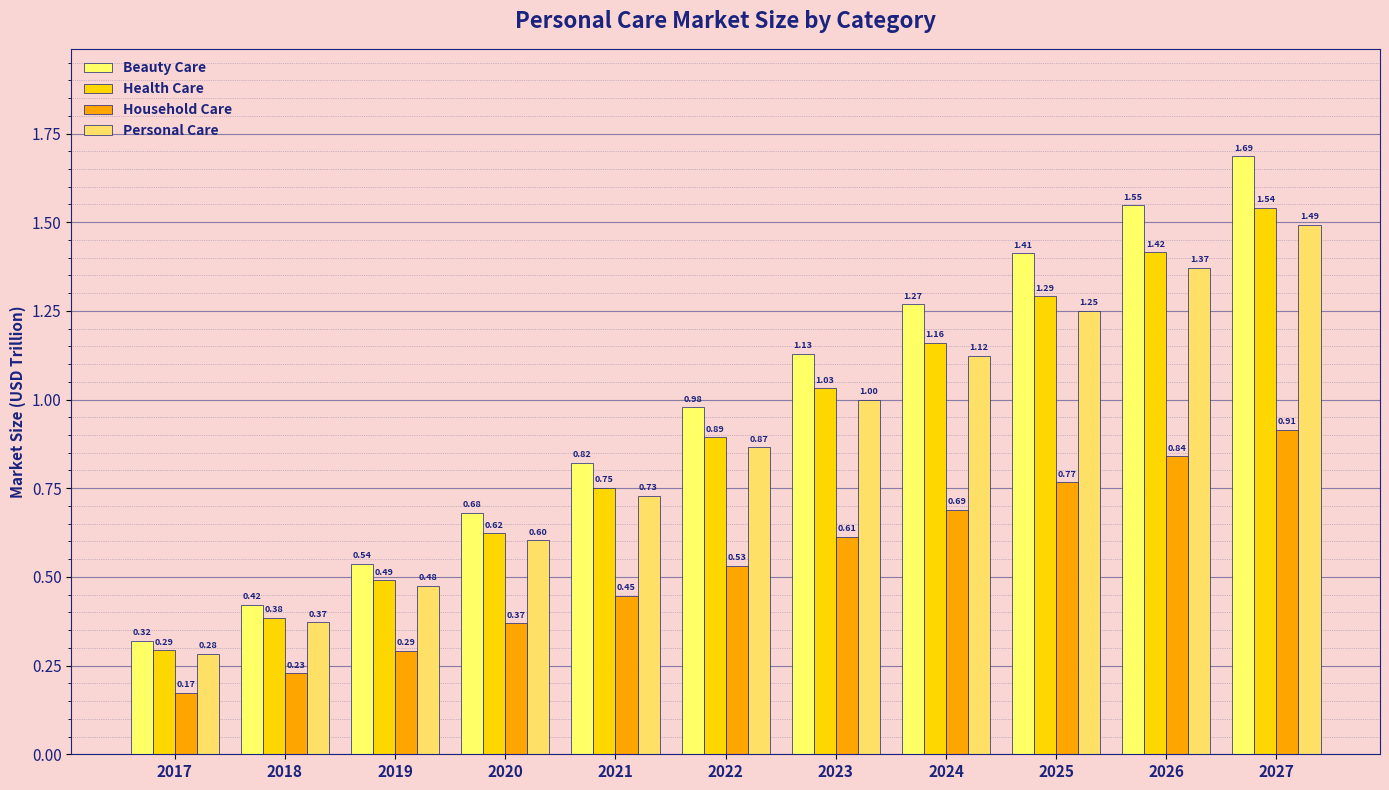

What are all the series names shown in the legend?

Beauty Care, Health Care, Household Care, Personal Care